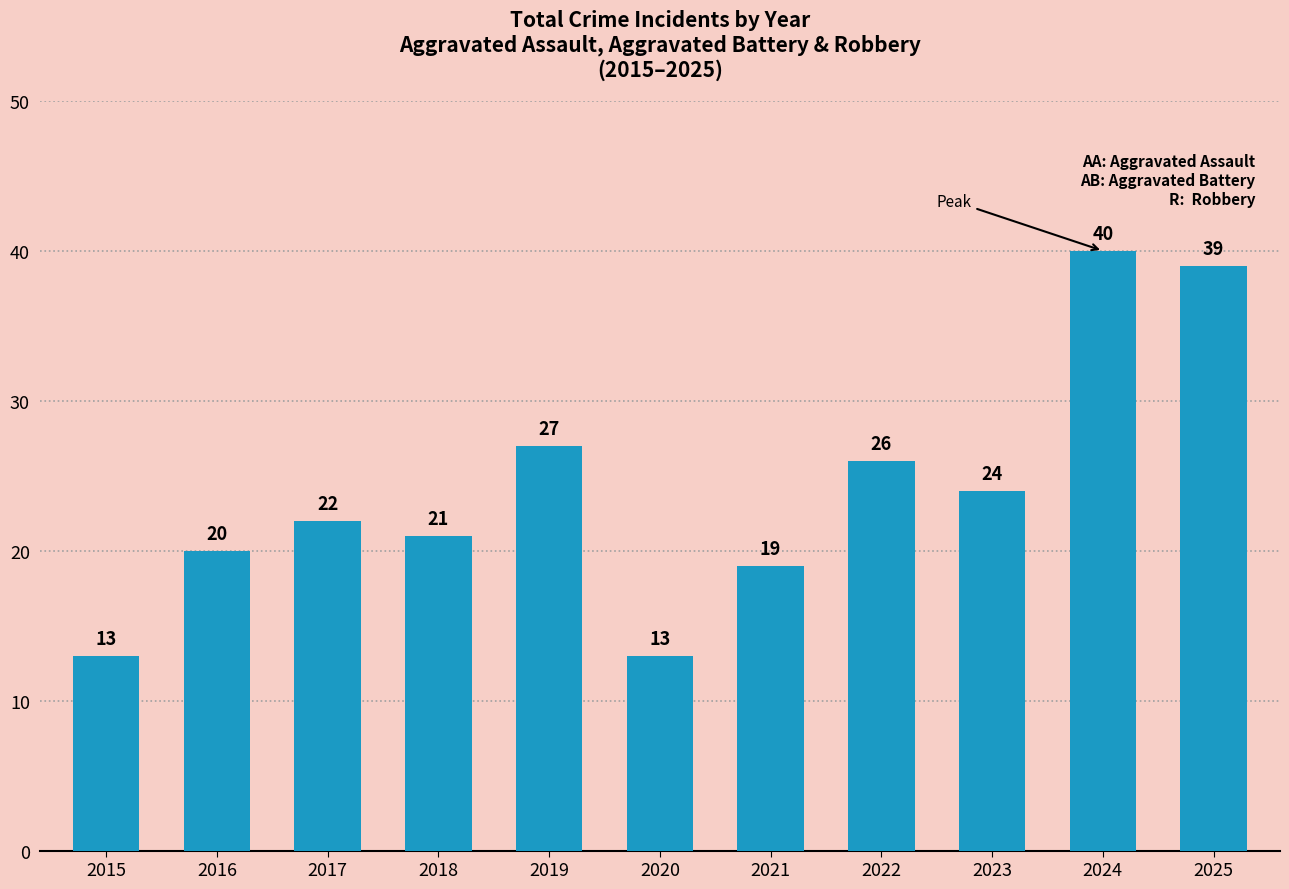

Reading right to left, what are all the values shown in this chart?

39	40	24	26	19	13	27	21	22	20	13